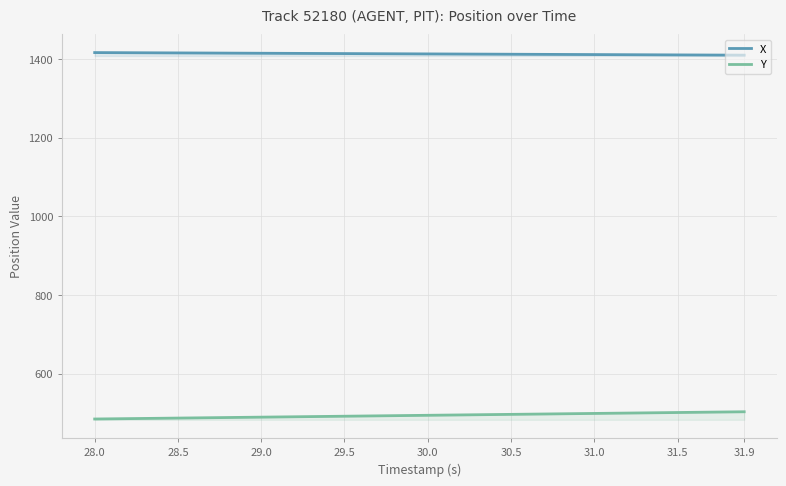

Does the chart display data point markers on the line(s)?

No